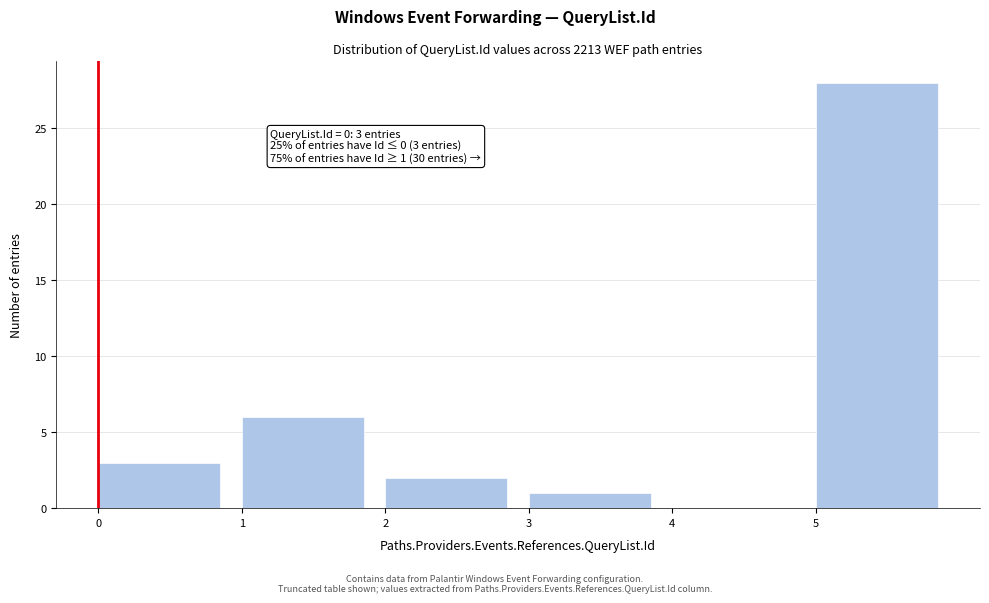

Which range on the x-axis has the tallest bar?

5 to 6